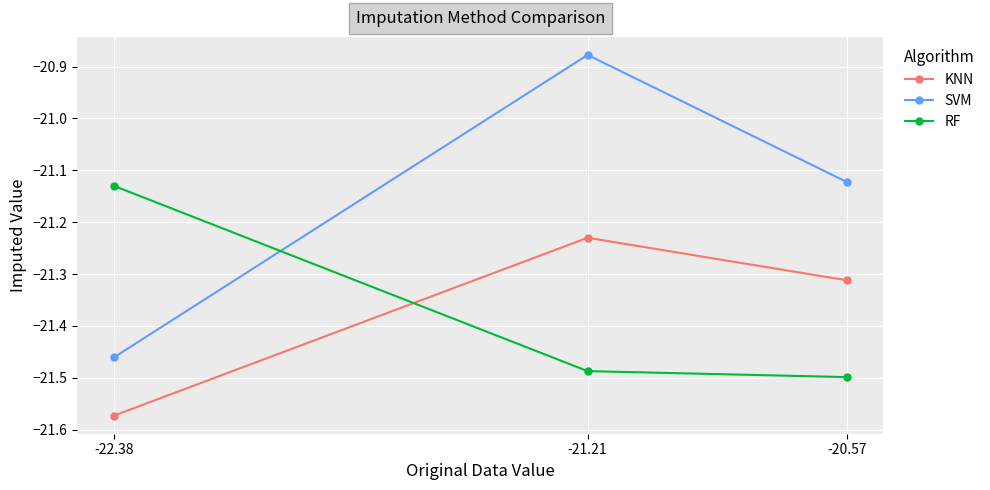

True or false: KNN has a value of -33.0 at -21.21.

False